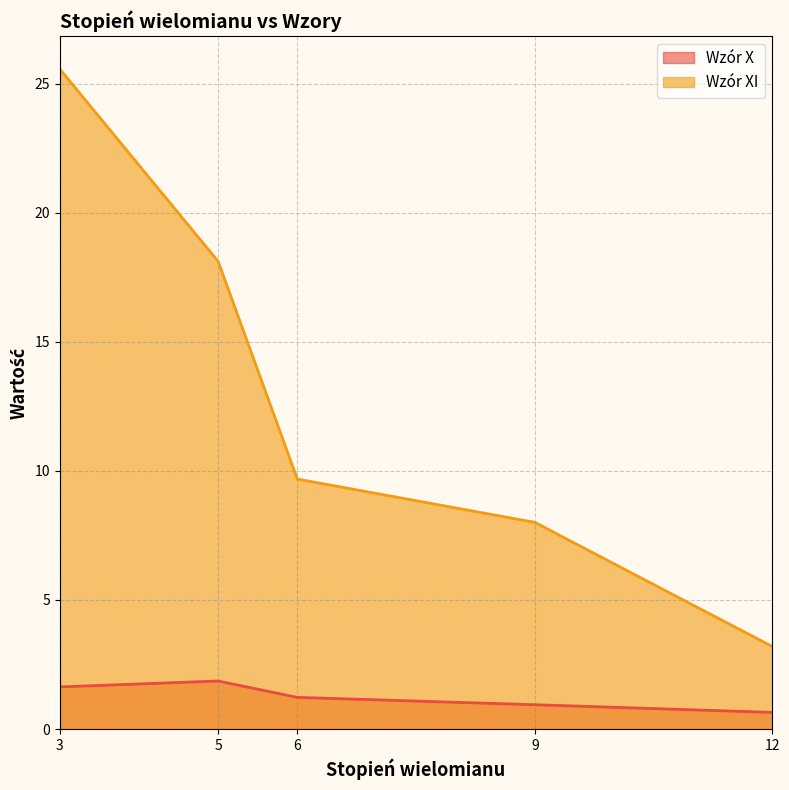

What is the total value across all series at 3?

27.2